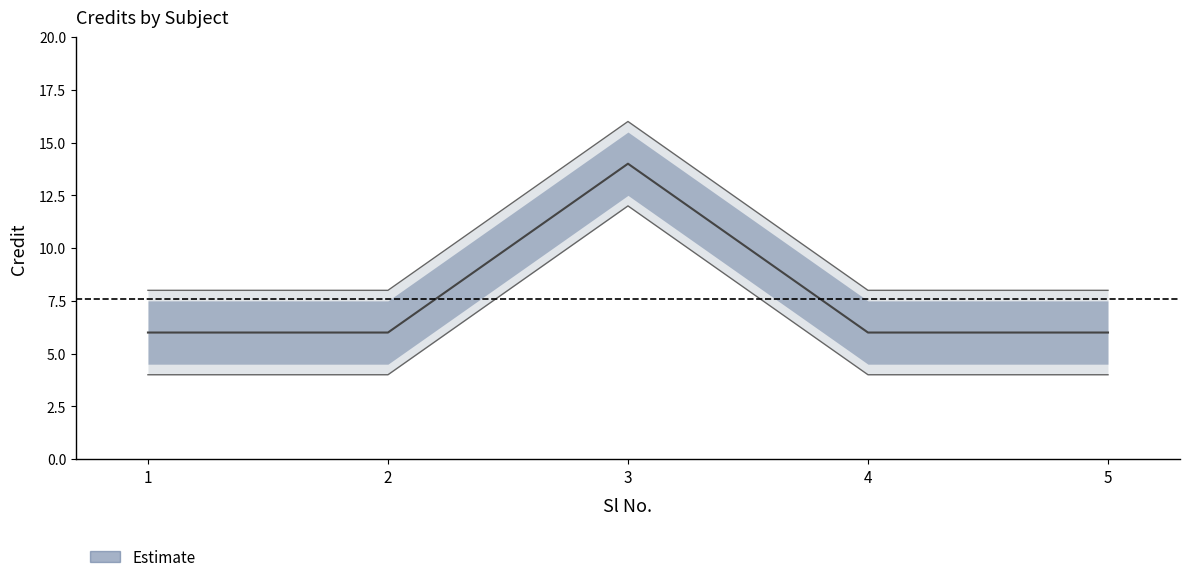

At which label is the value closest to 10?

1